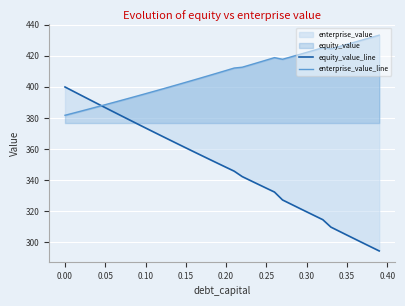

Rank the series by their maximum value, from lowest to highest.

equity_value_line, enterprise_value_line